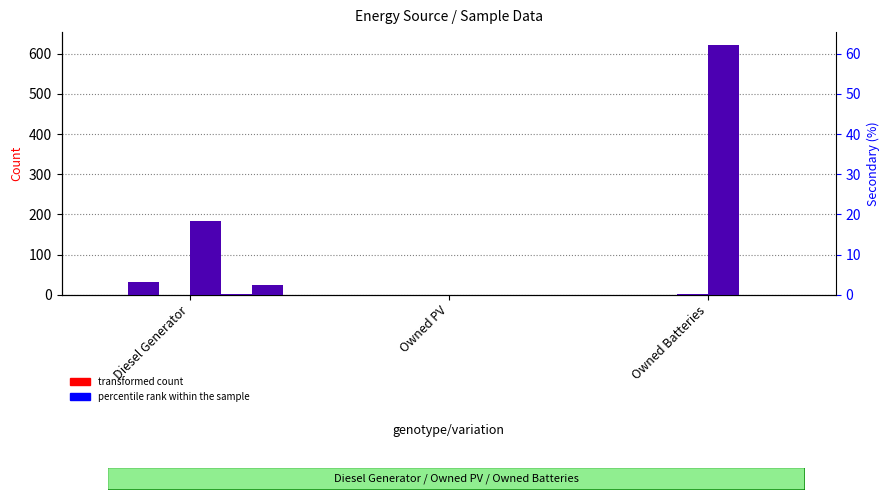

Is it true that col_9 equals 0.0 at Owned PV?

True